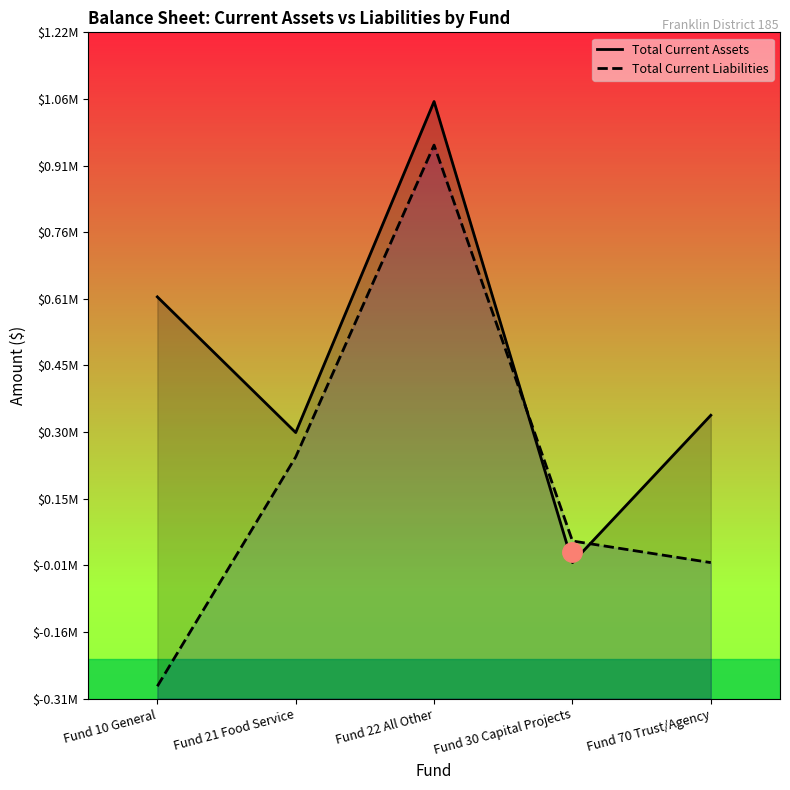

Which series changed the most between Fund 30 Capital Projects and Fund 70 Trust/Agency?

Total Current Assets